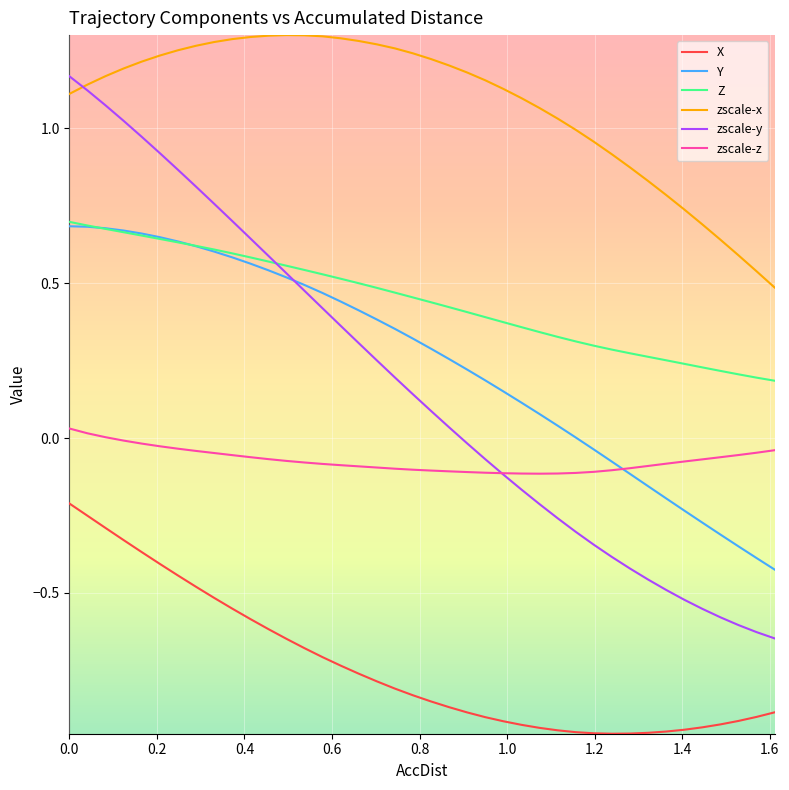

Which series has the widest spread of values?

zscale-y